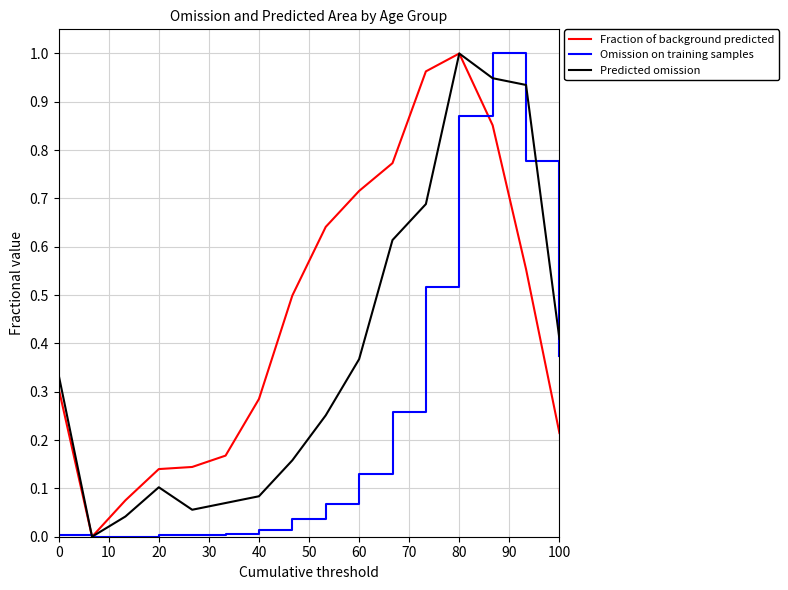

In Omission on training samples, how many points are higher than both neighbors (excluding endpoints)?

1